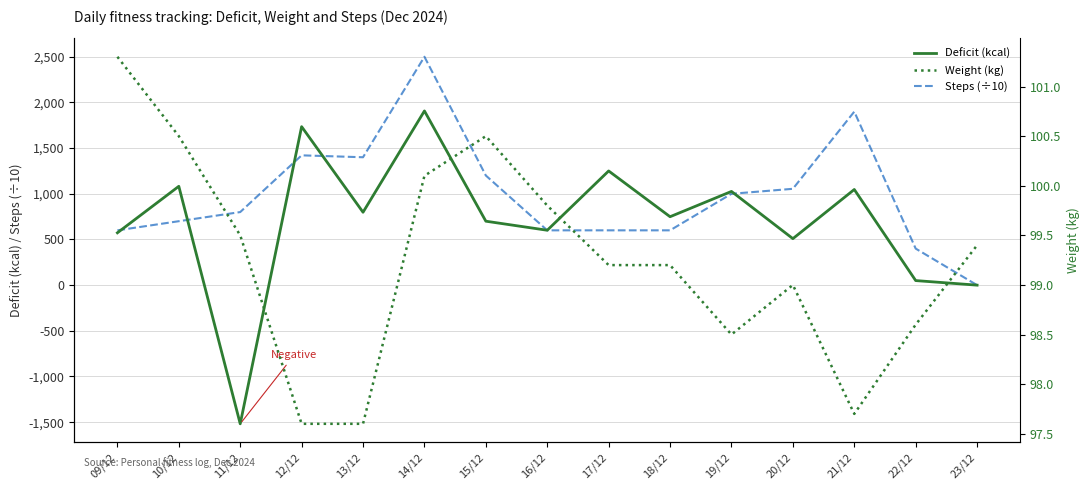

What is the sum of the Weight (kg) values at 10/12 and 09/12?

201.8